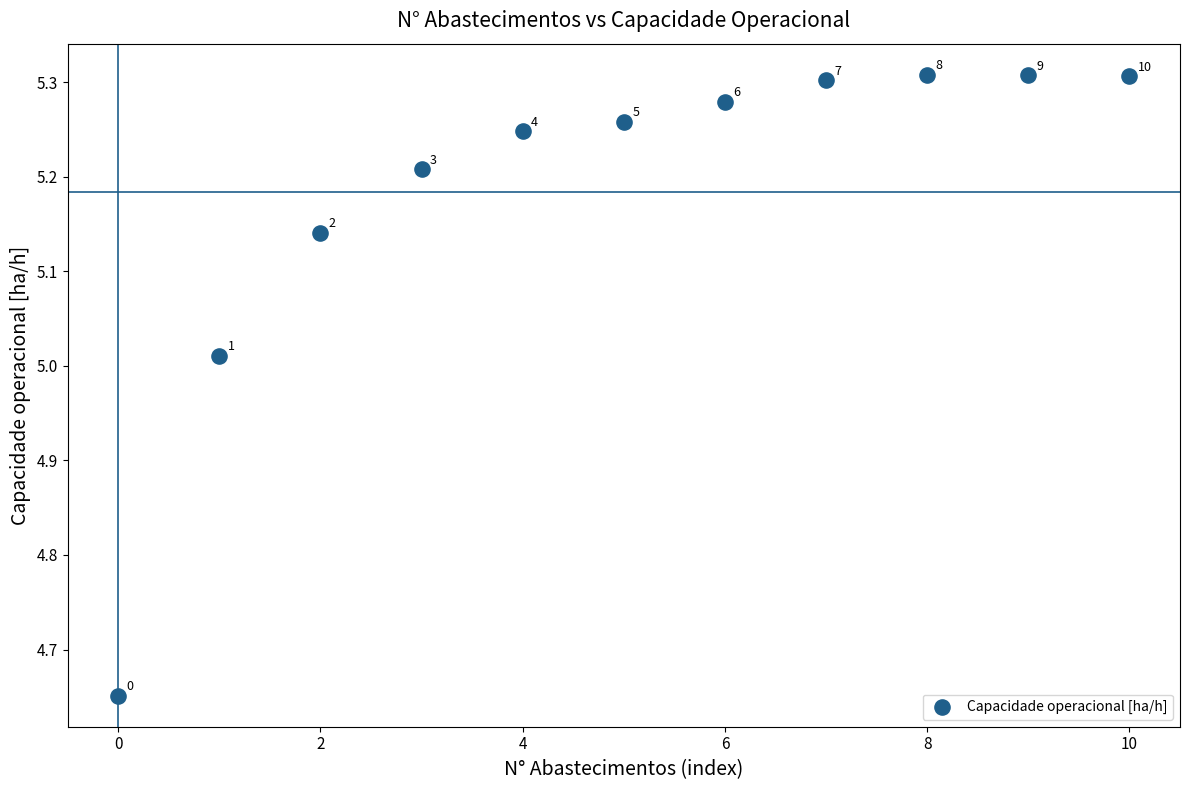

What is the range of Y values (max minus min)?

0.7